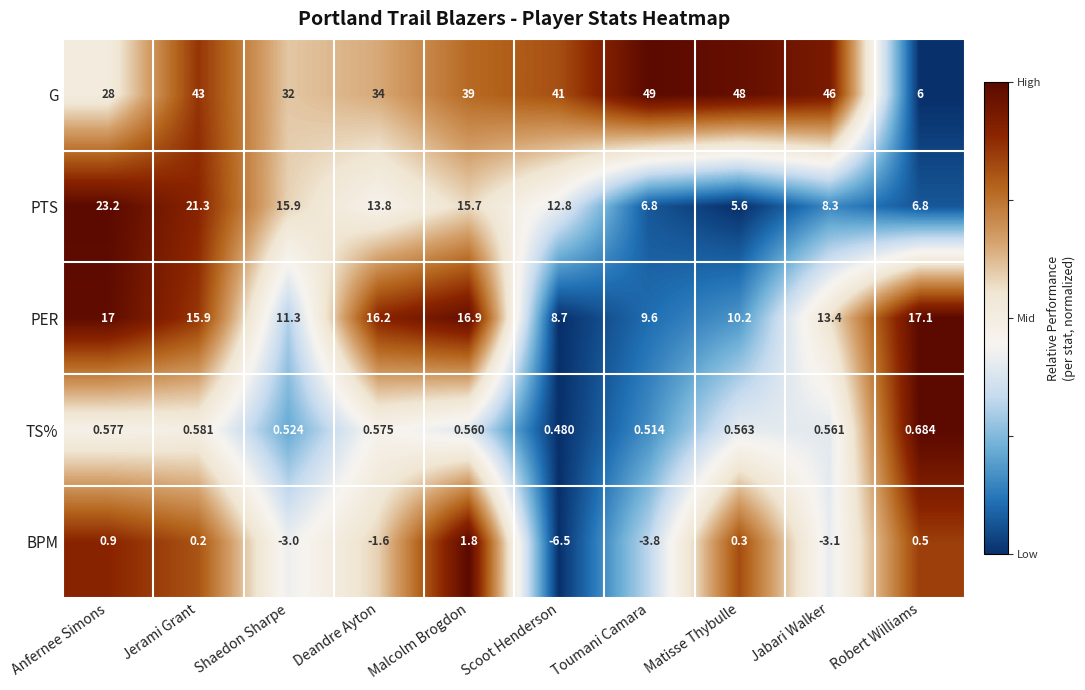

Rank the series at Toumani Camara from lowest to highest value.

BPM, TS%, PTS, PER, G